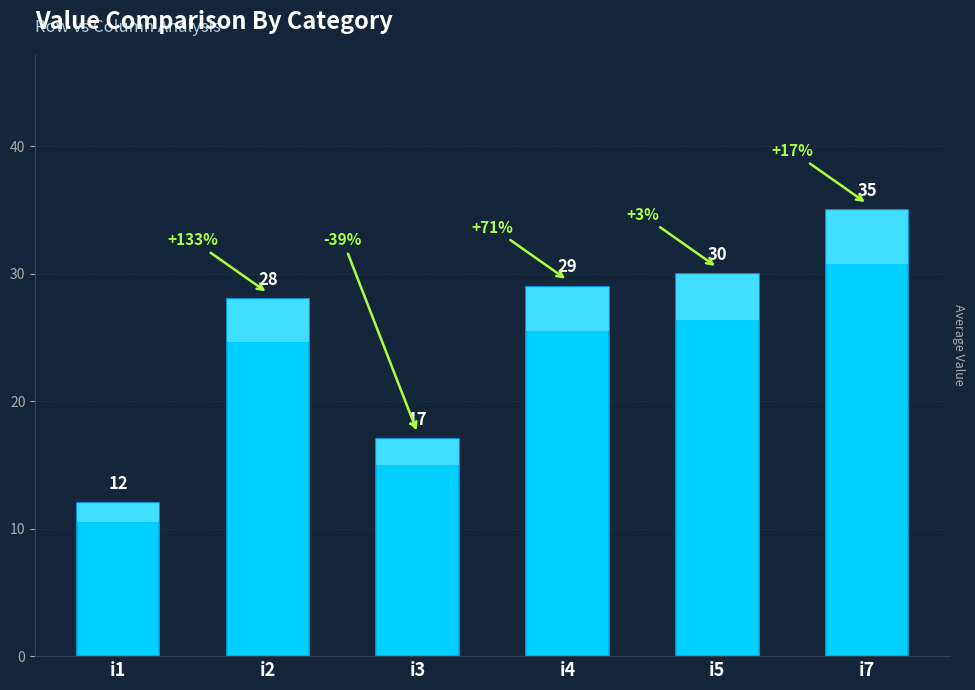

Reading left to right, transcribe all the data shown in this chart.

i1=12	i2=28	i3=17	i4=29	i5=30	i7=35